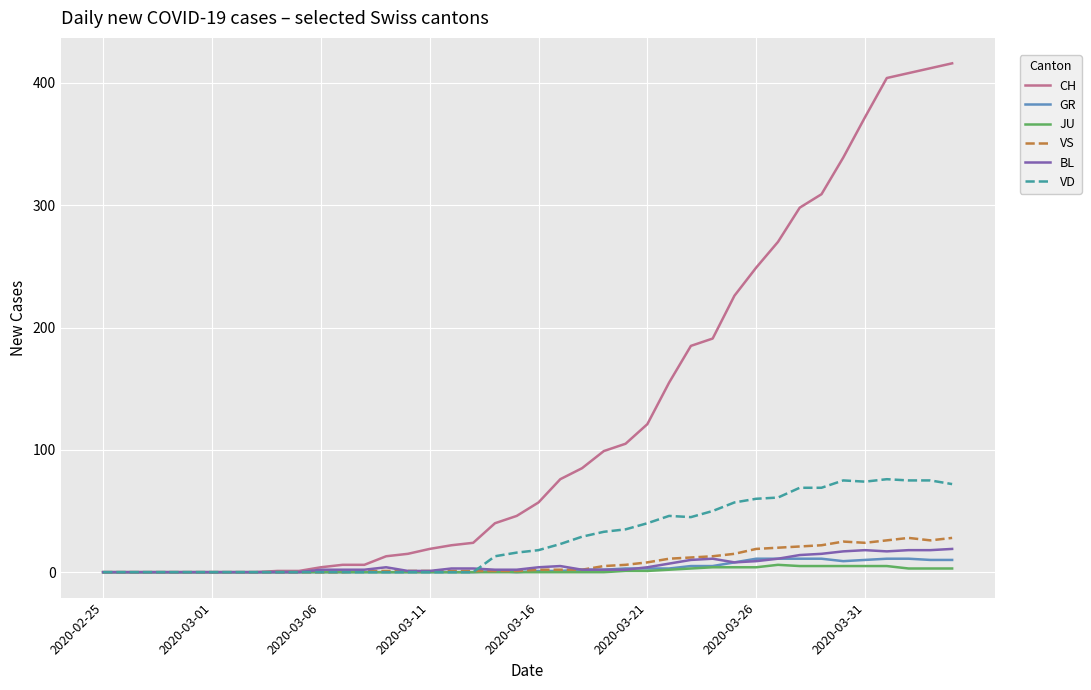

What is the maximum value shown in the chart?

416